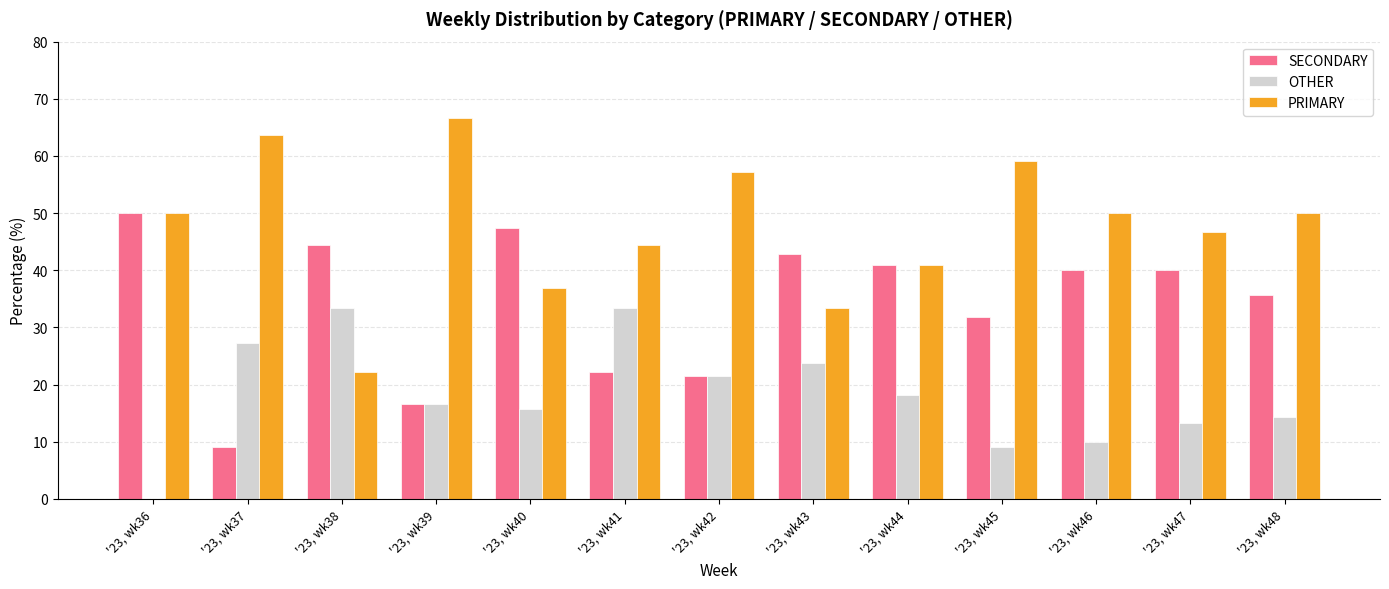

Which series has the largest total across all categories?

PRIMARY